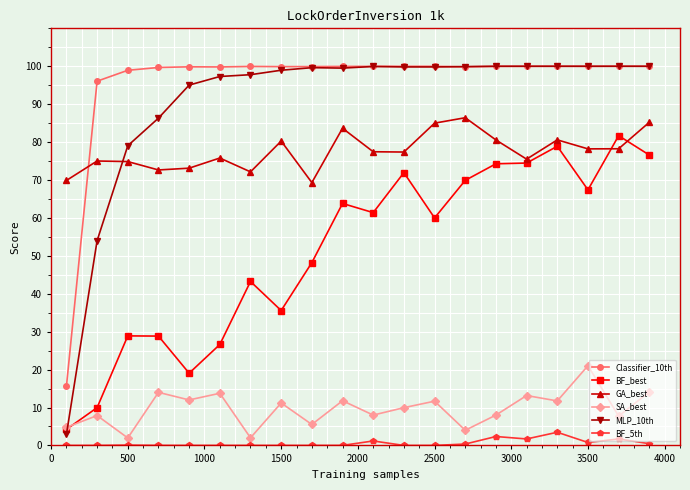

What is the difference between the second highest and second lowest values in the BF_5th series?

2.3